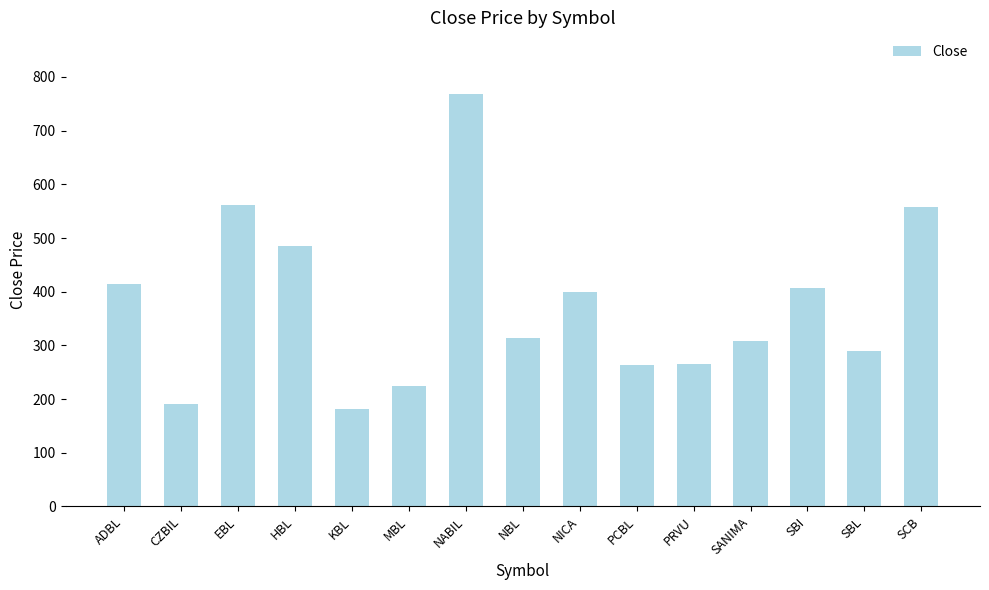

Where is the data nearest to the value 474?

HBL